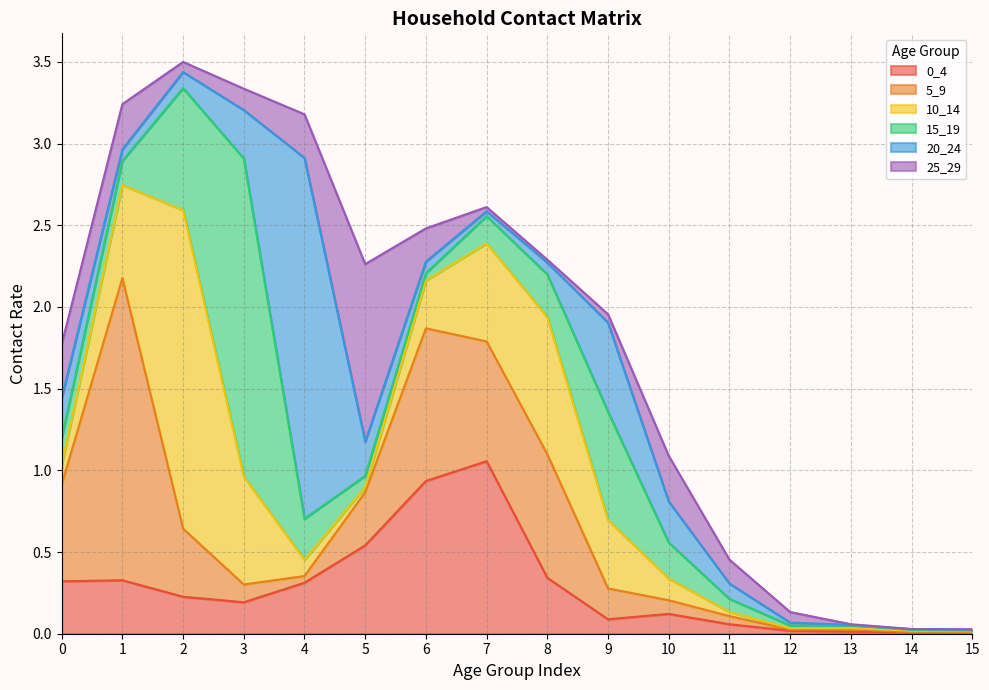

At which label is 20_24 closest to 1?

9